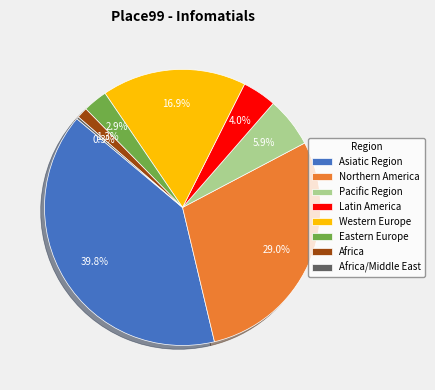

Do Western Europe and Africa together represent more than half of the pie?

No